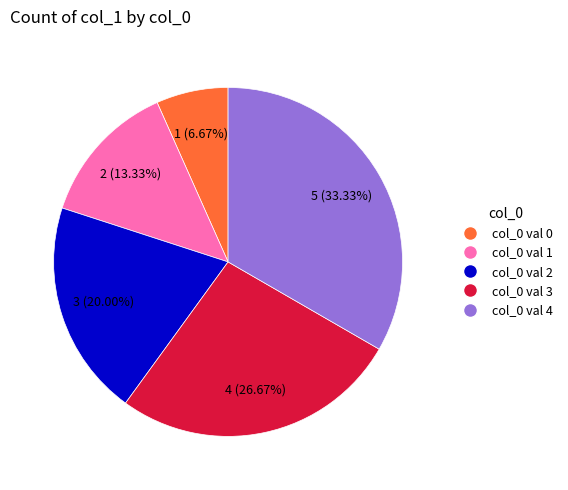

Does any single category account for the majority?

No